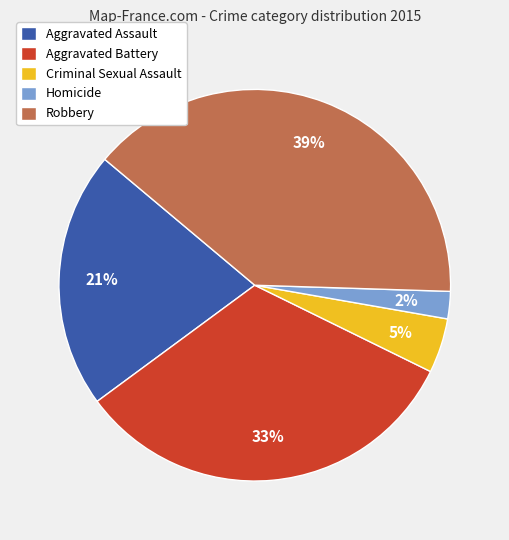

To the nearest percent, what is the combined percentage of Robbery and Aggravated Battery?

72%